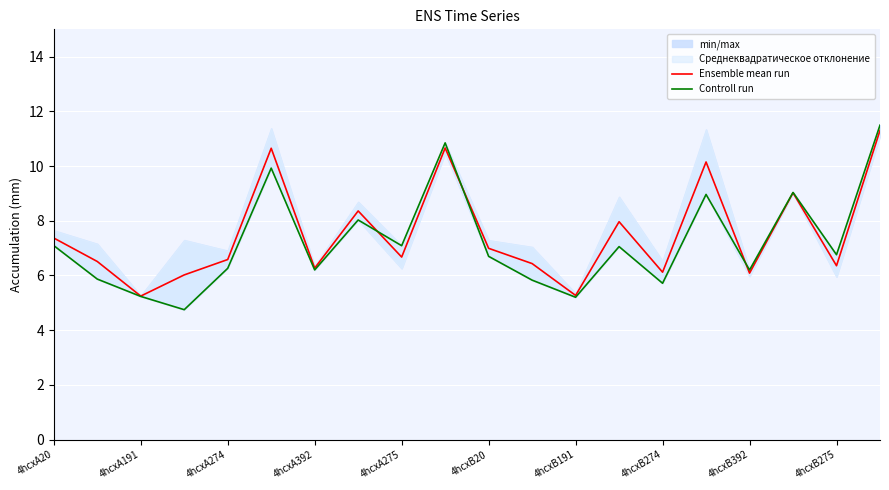

What is the maximum value for Ensemble mean run?

11.3